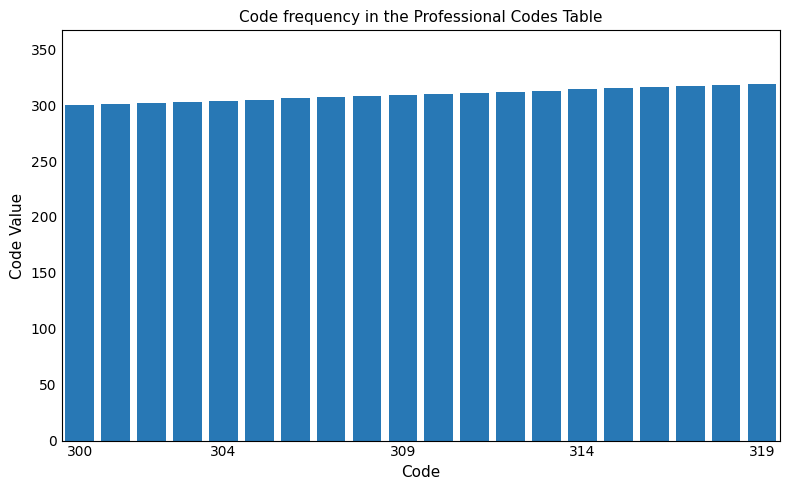

What is the smallest value displayed?

300